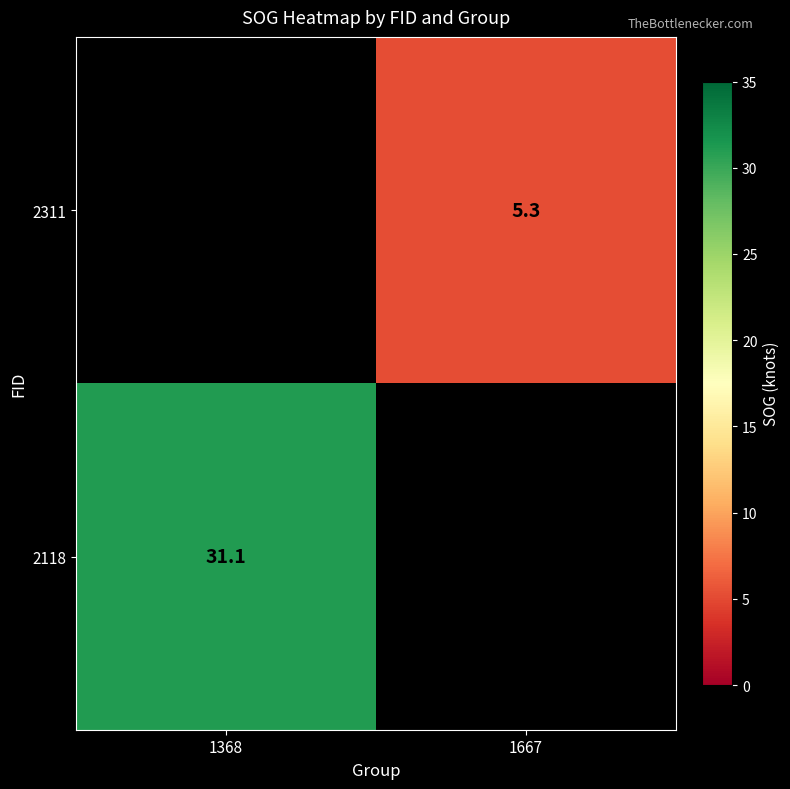

Which has a higher value, 1667 or 1368?

1368